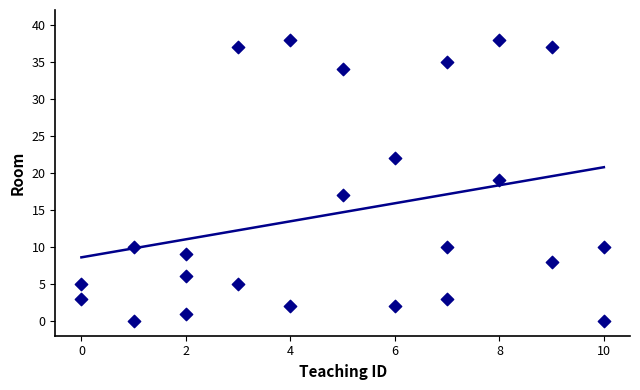

What is the range of Y values (max minus min)?

38